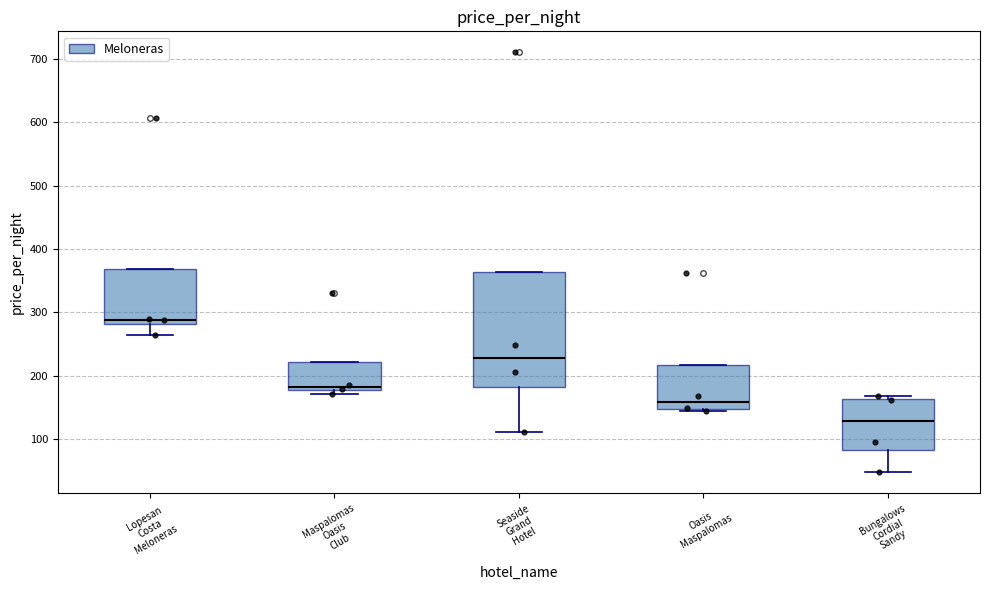

Which box's median line is the highest?

Lopesan Costa Meloneras